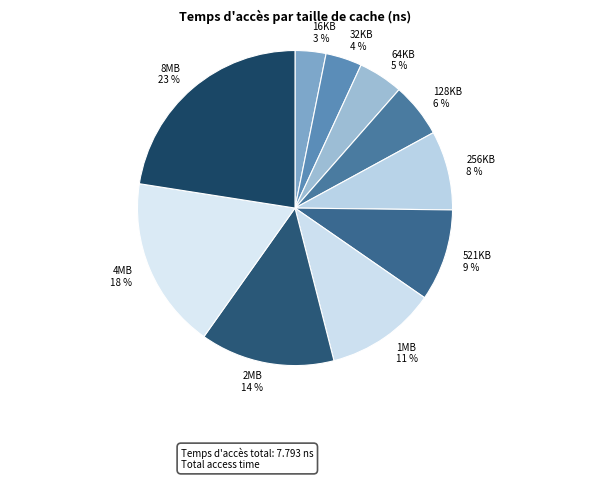

Does 4MB represent more than half of the total?

No